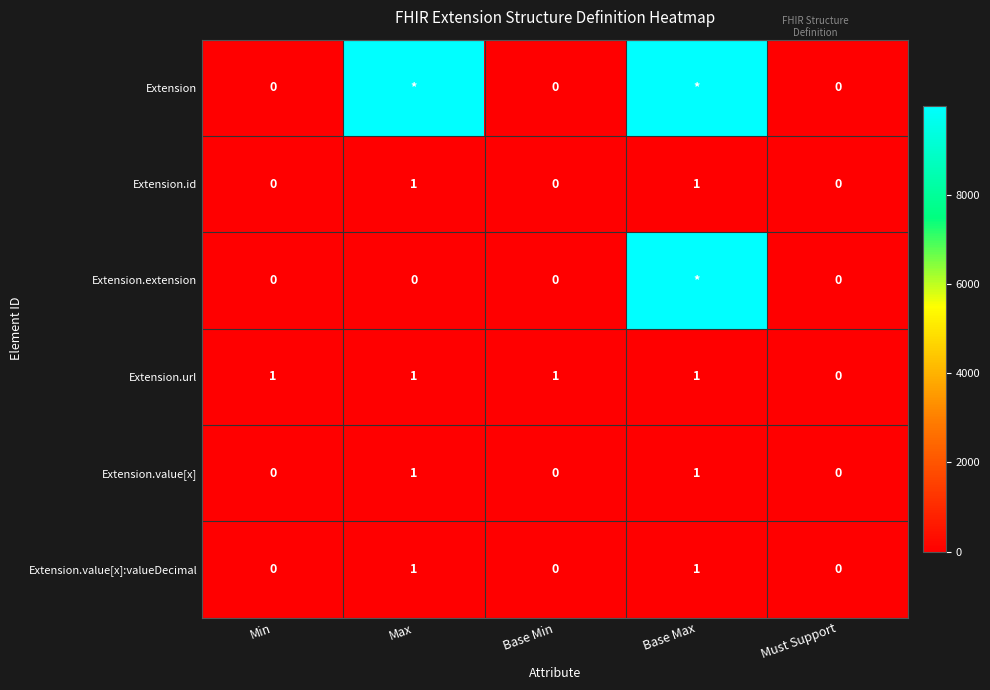

How many values in the Extension.id series exceed 0?

2